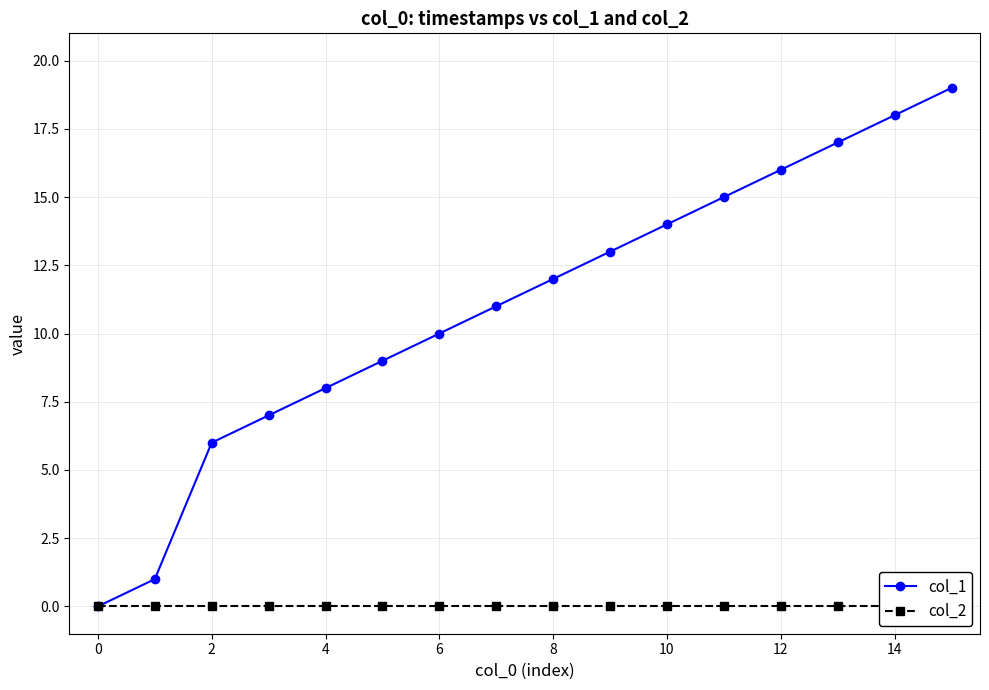

What is the difference between the maximum and minimum values in the col_1 series?

19